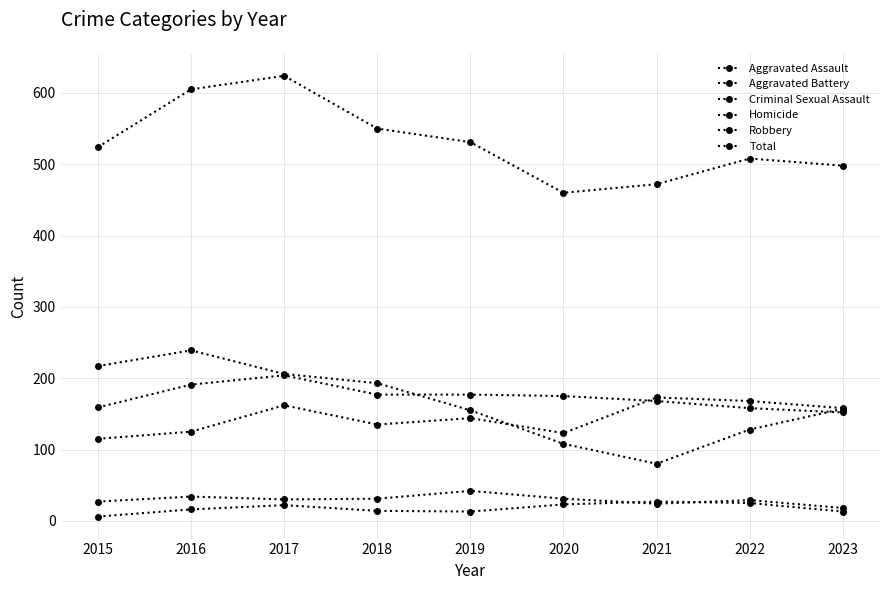

Reading left to right, extract all data points from this chart.

Aggravated Assault: 115	125	162	135	144	123	173	168	158
Aggravated Battery: 159	191	204	177	177	175	168	158	152
Criminal Sexual Assault: 27	34	30	31	42	31	24	29	18
Homicide: 6	16	22	14	13	23	27	25	13
Robbery: 217	239	206	193	155	108	80	128	157
Total: 524	605	624	550	531	460	472	508	498